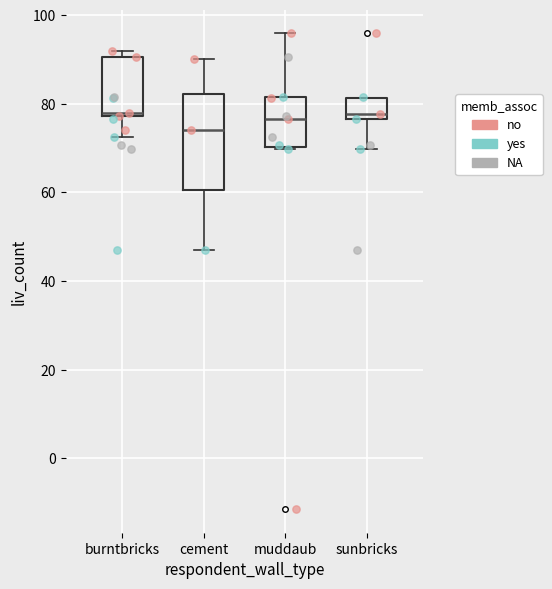

Reading left to right, transcribe this box plot: for each box, give where its median line is, the range the box spans, and where its two whiskers end, as read against the y-axis. The values are not printed on the chart, so give them approximately, as read against the axis.

burntbricks: median 78 (just above the box's lower edge), box 78 to 90, whiskers 72 to 92
cement: median 74, box 60 to 82, whiskers 48 to 90
muddaub: median 76, box 70 to 82, whiskers 70 to 96
sunbricks: median 78, box 76 to 82, whiskers 70 to 82